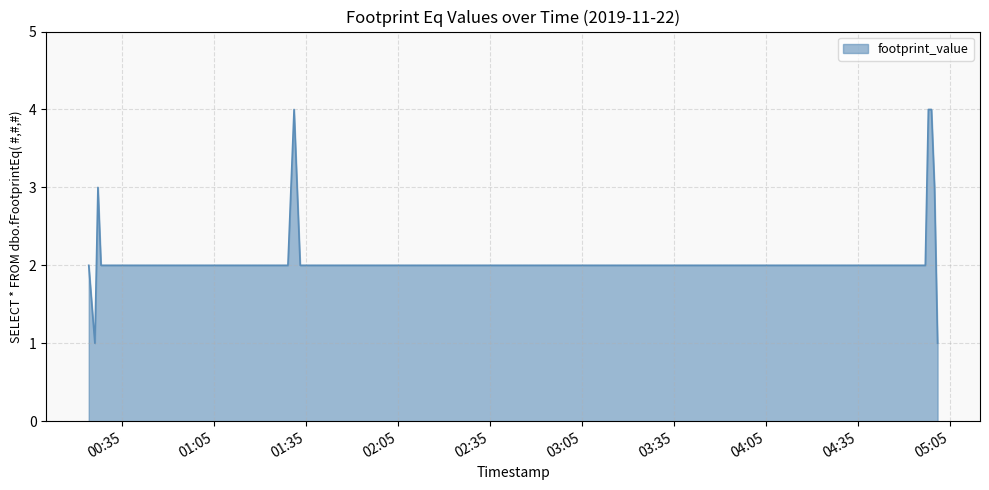

What is the minimum value shown in the chart?

1